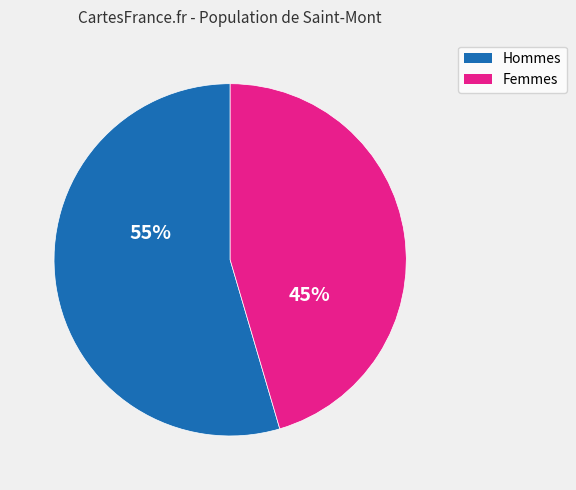

To the nearest percent, what is the average slice percentage?

50%